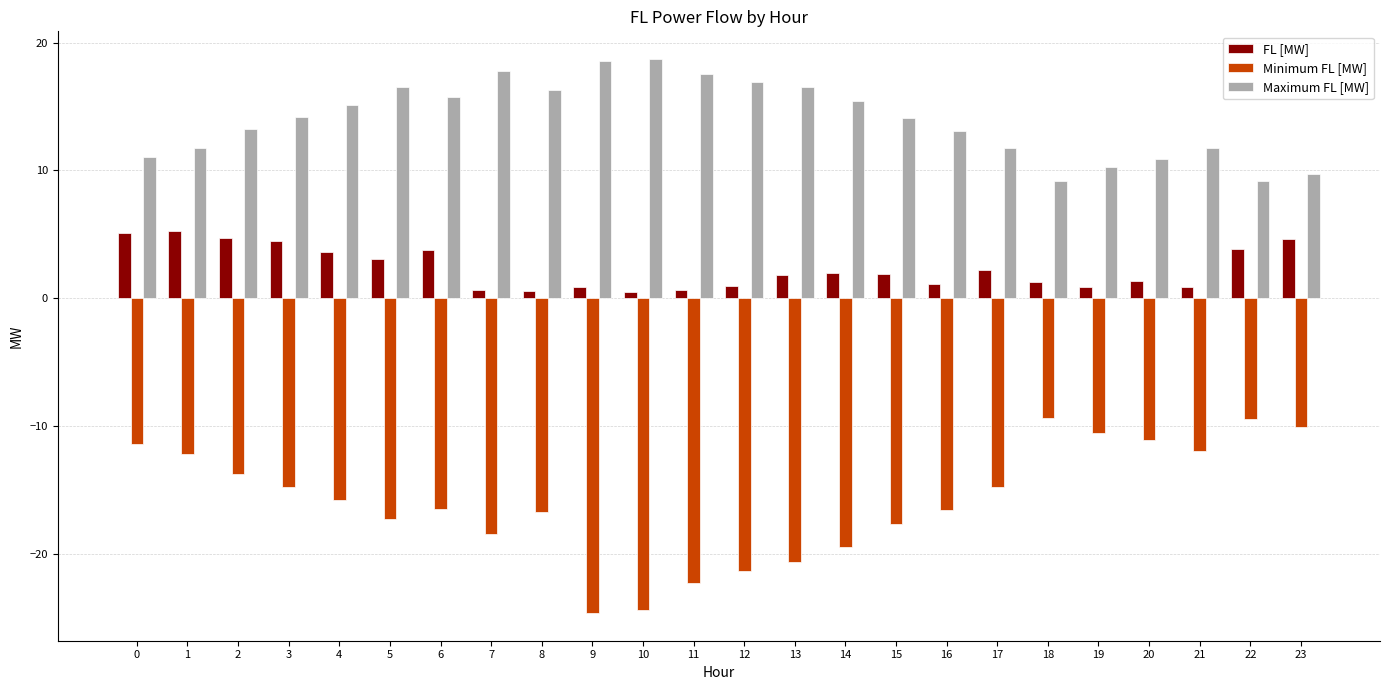

What is the value of the FL [MW] bar at the 6th from the left?

3.1